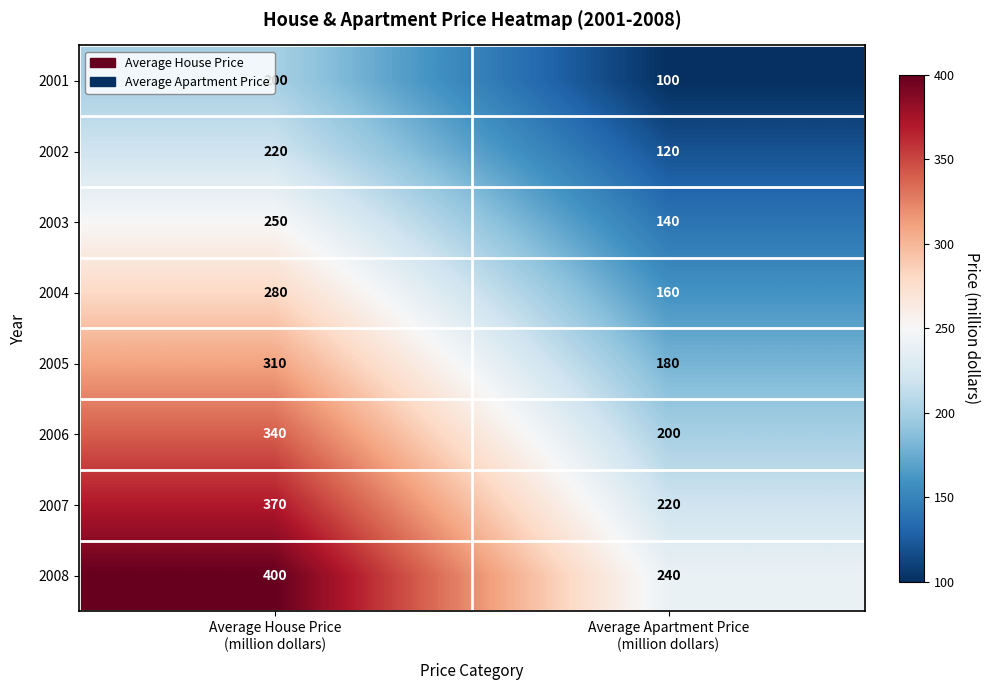

Which series changed the most between Average House Price
(million dollars) and Average Apartment Price
(million dollars)?

2008